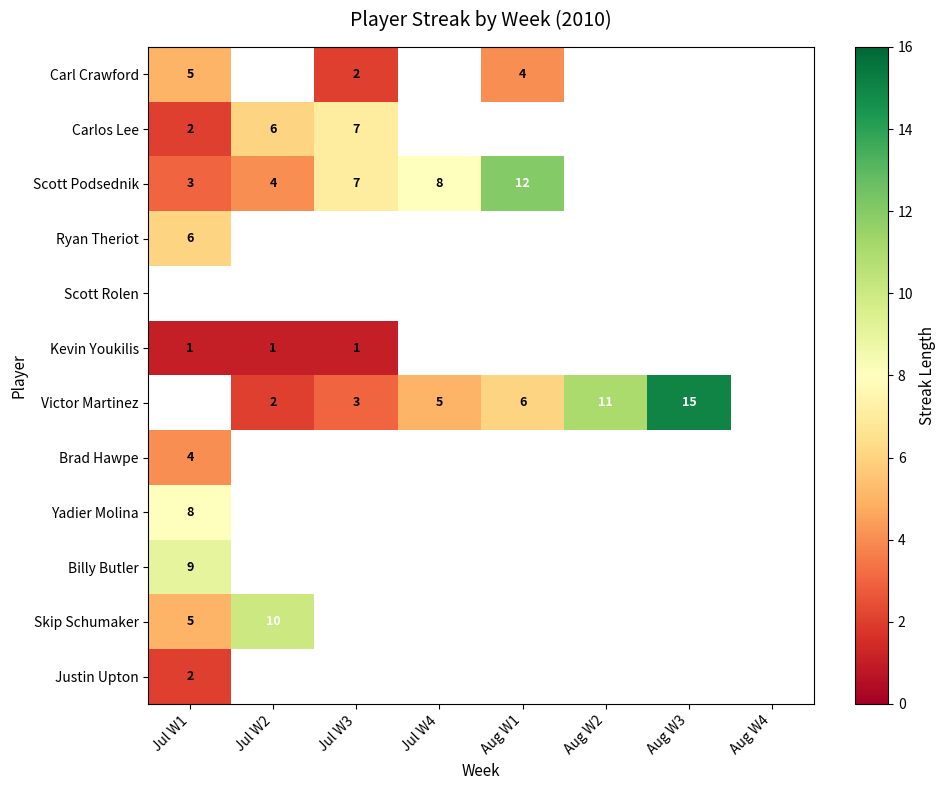

The Scott Podsednik series shows 3 at Jul W1. True or false?

True